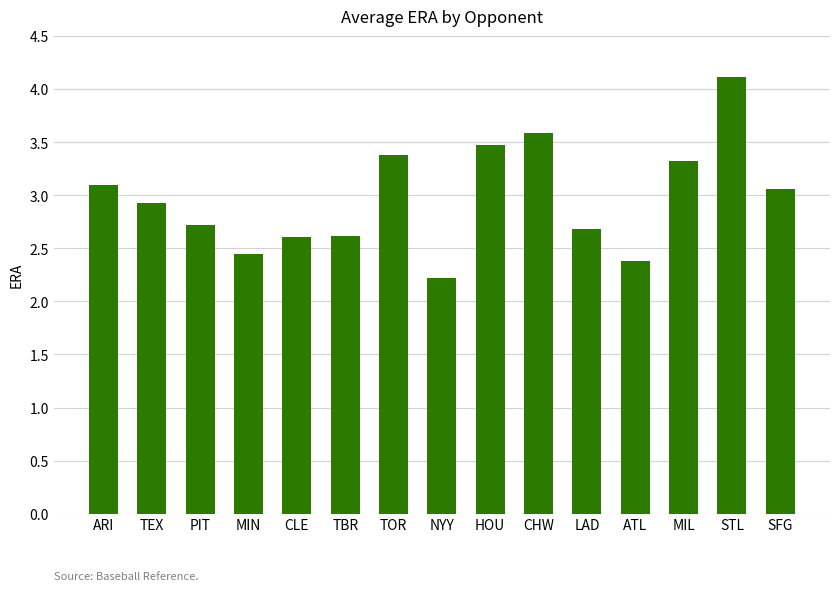

Is it true that the value at MIL is 5.1?

False